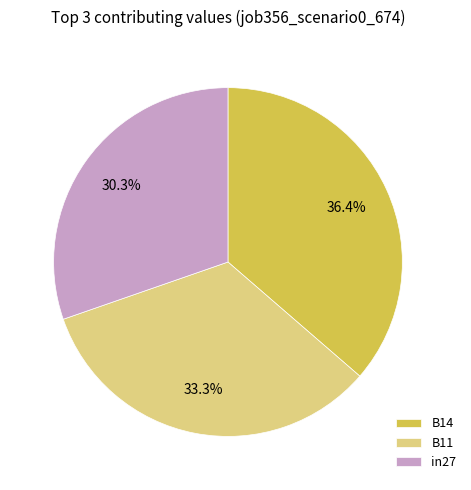

Which slice is the largest?

B14